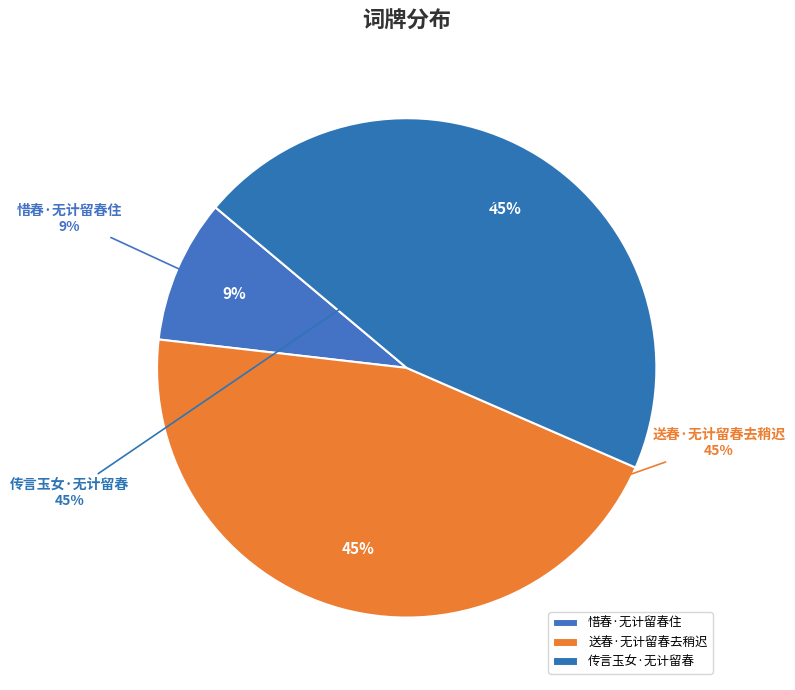

What is the largest slice in the pie chart?

传言玉女·无计留春